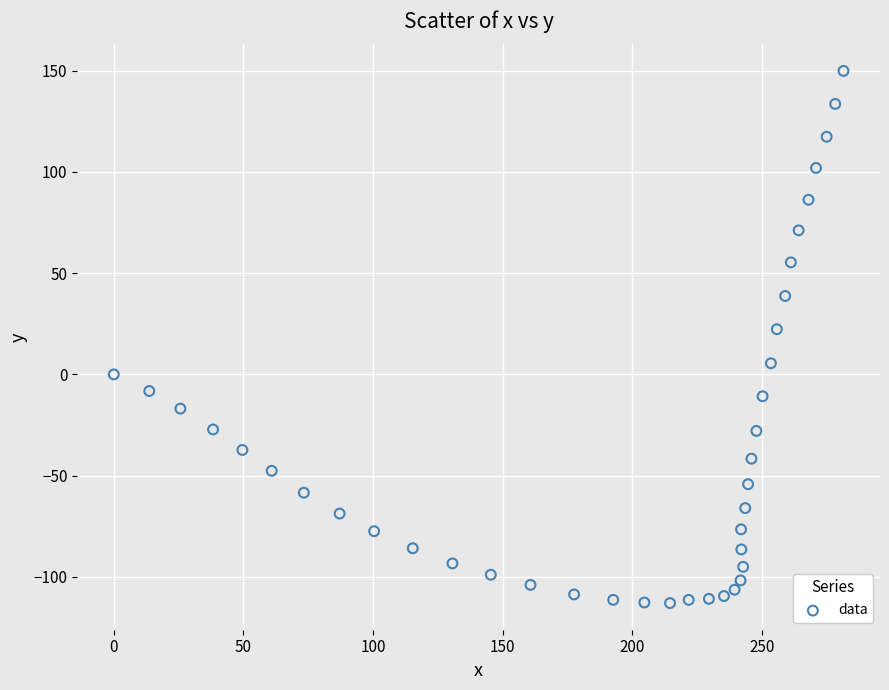

What is the range of Y values (max minus min)?

262.7